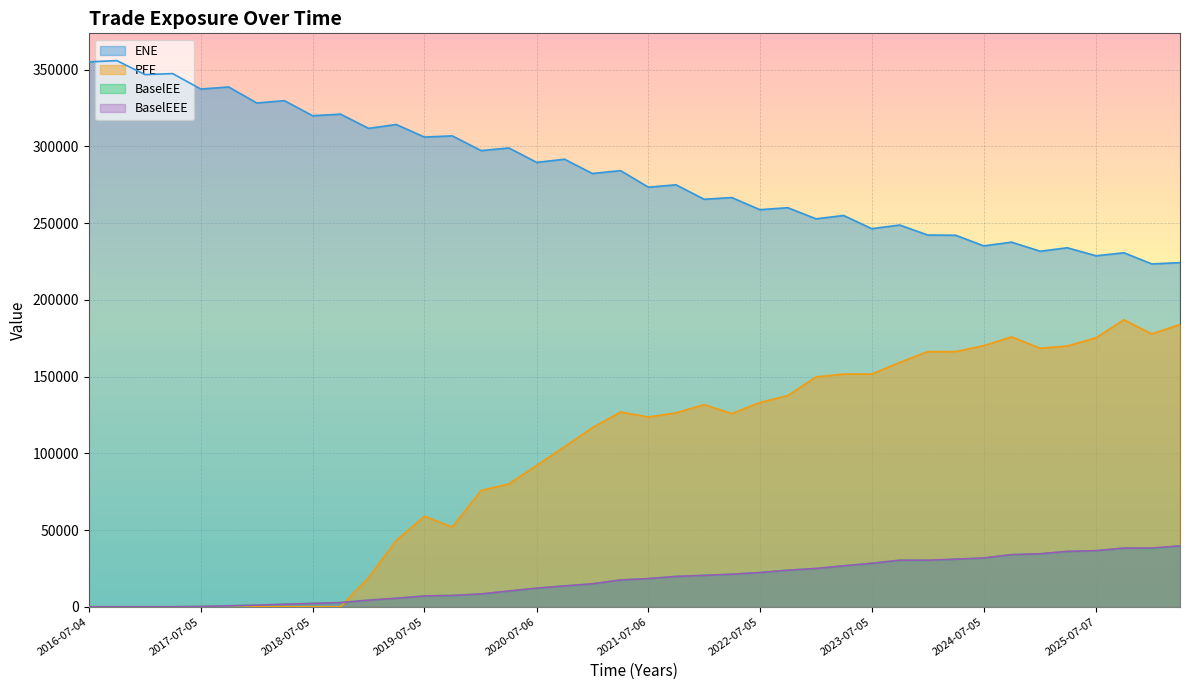

True or false: BaselEE and ENE intersect in this chart.

False